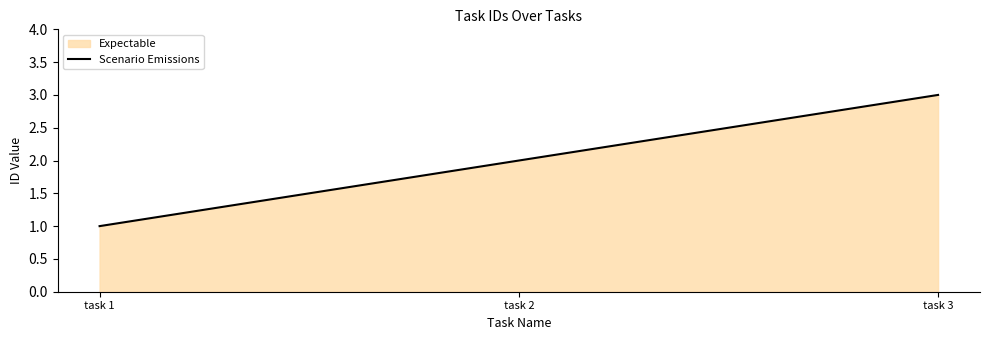

Count the number of categories in the chart.

3